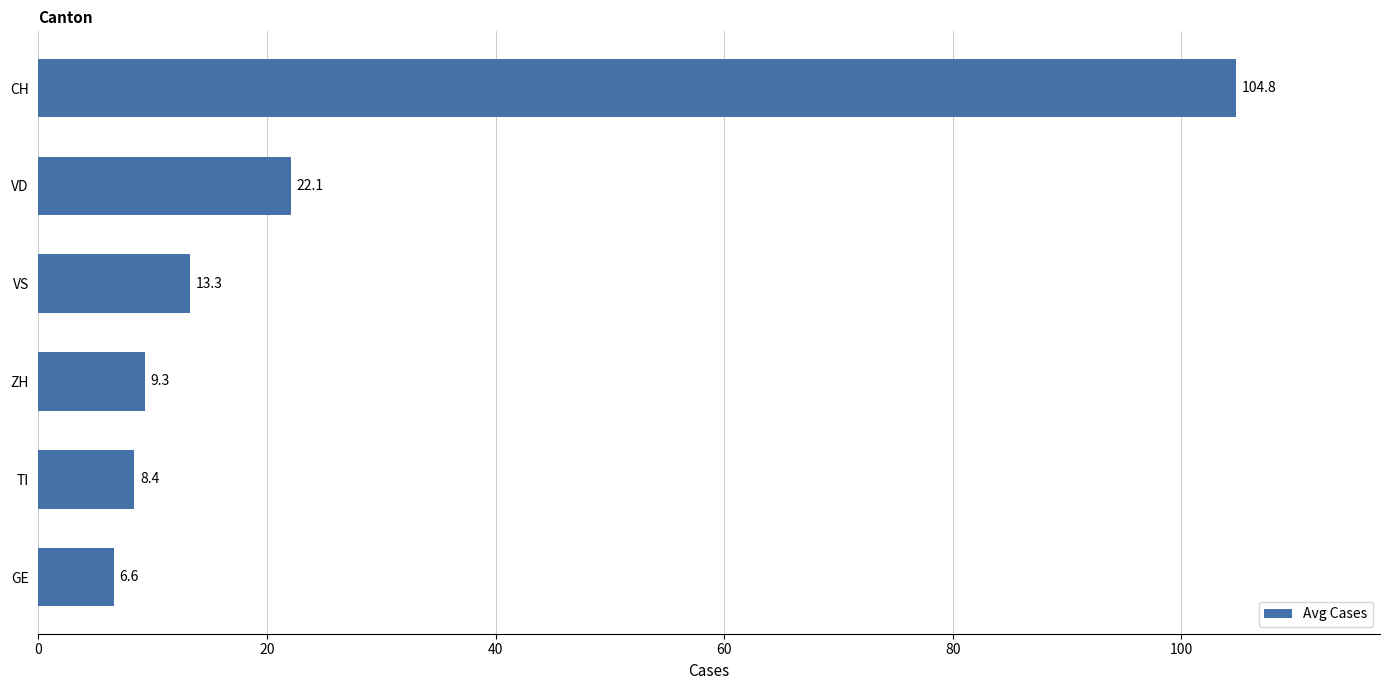

What is the sum of all values?

164.5